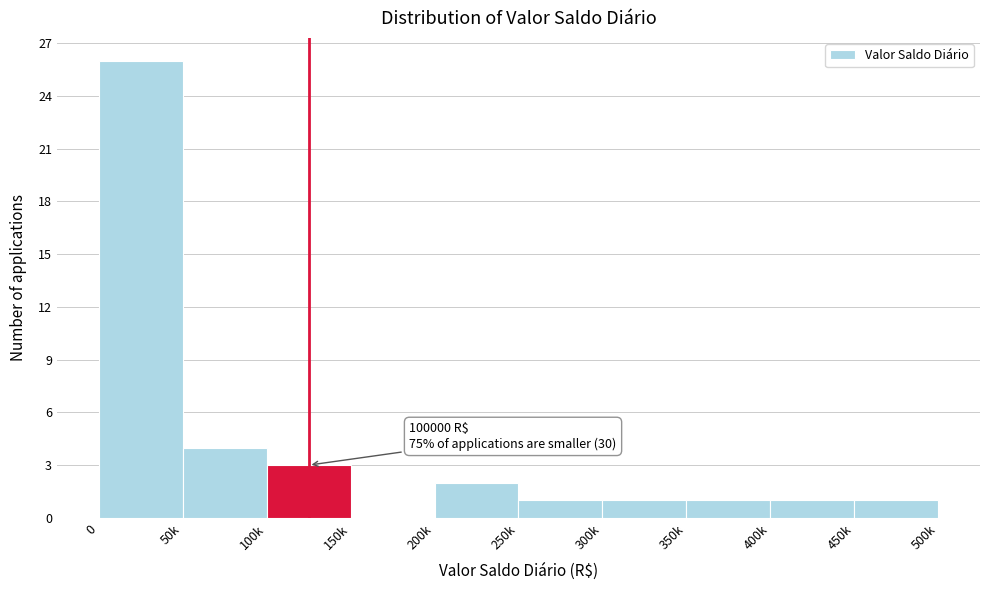

Reading left to right, what are all the values shown in this chart?

0=26	50k=4	100k=3	150k=0	200k=2	250k=1	300k=1	350k=1	400k=1	450k=1